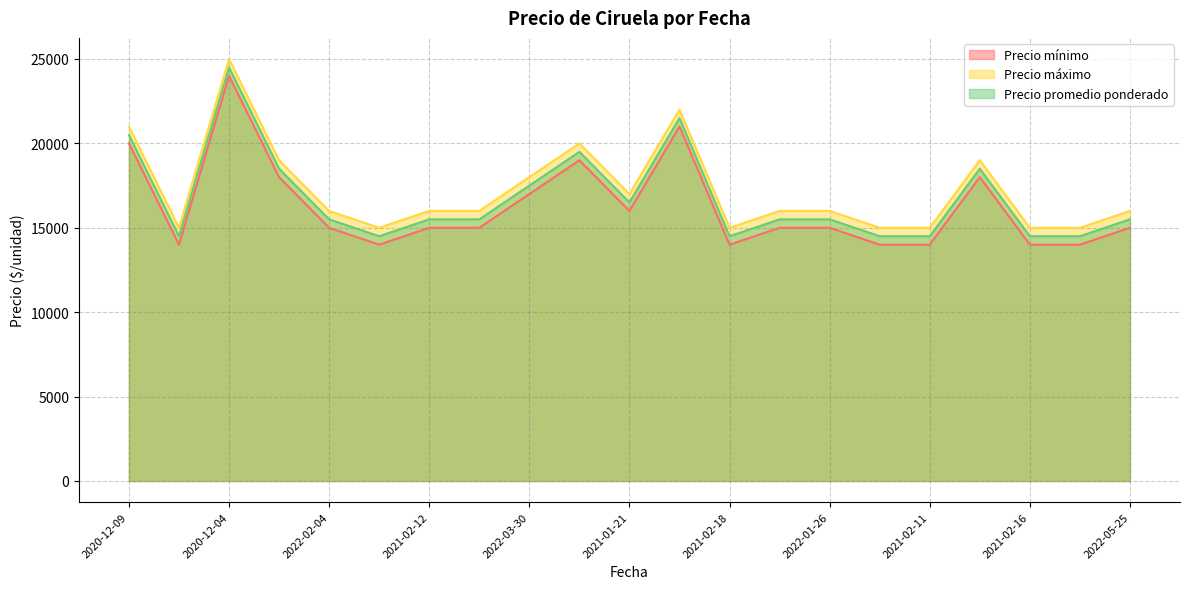

How many categories are shown in the chart?

21